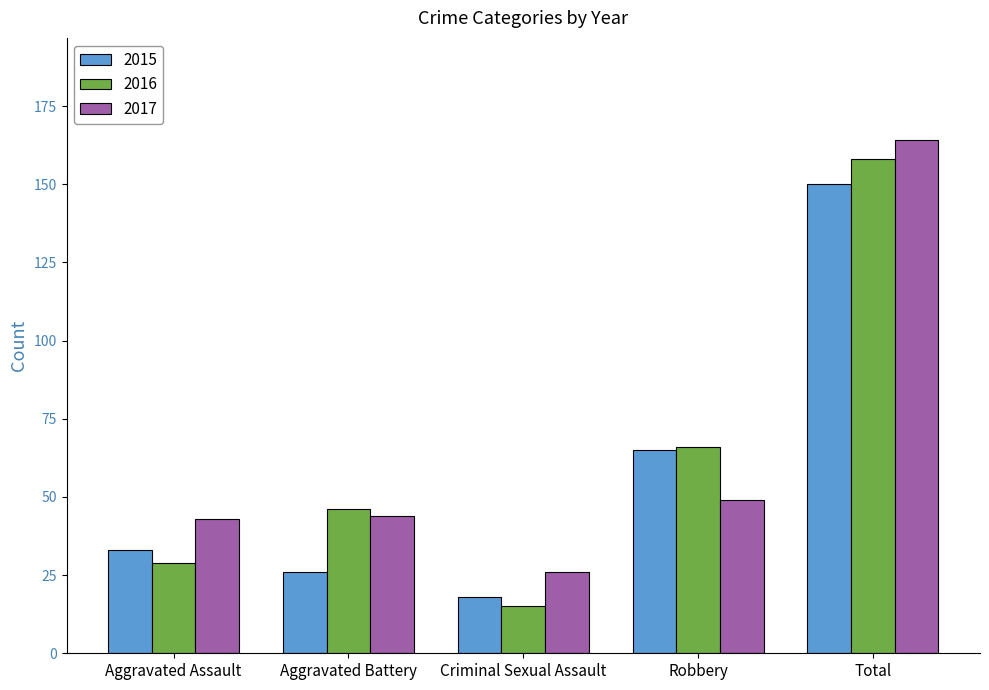

Which category has the lowest value in the 2017 series?

Criminal Sexual Assault